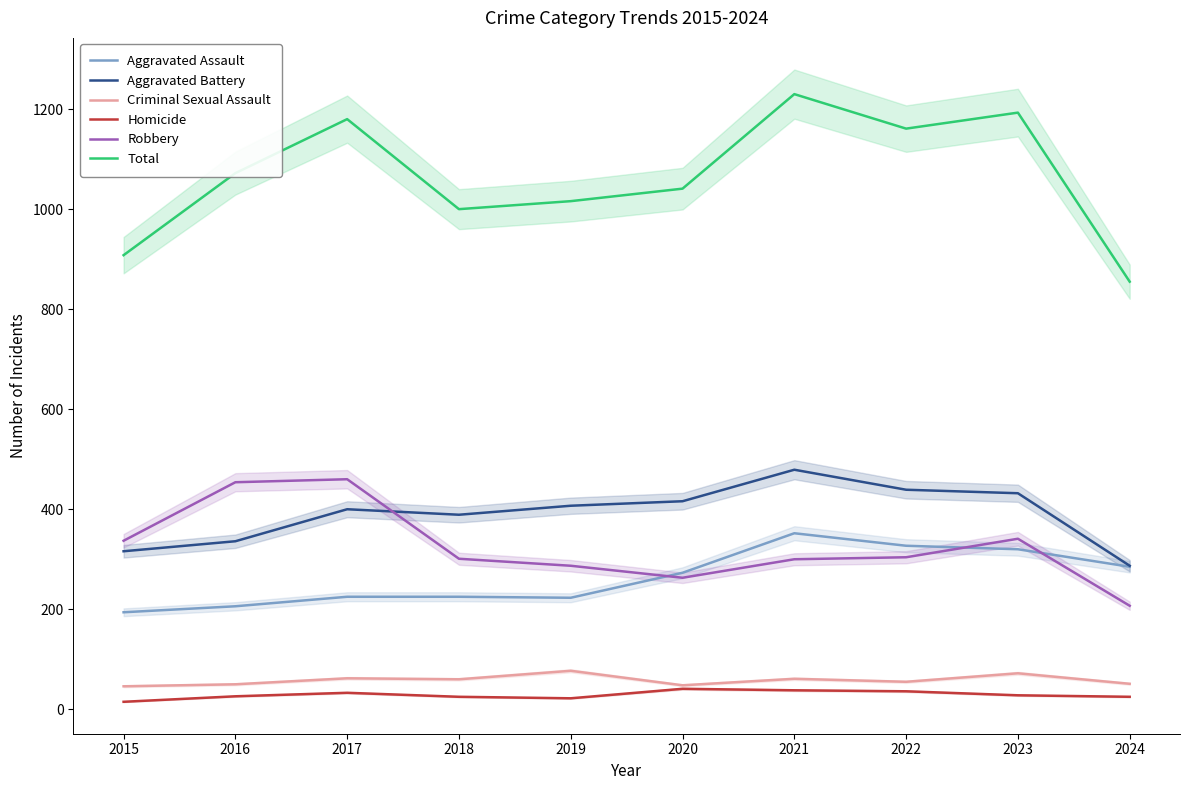

At which label is Homicide closest to 28?

2023